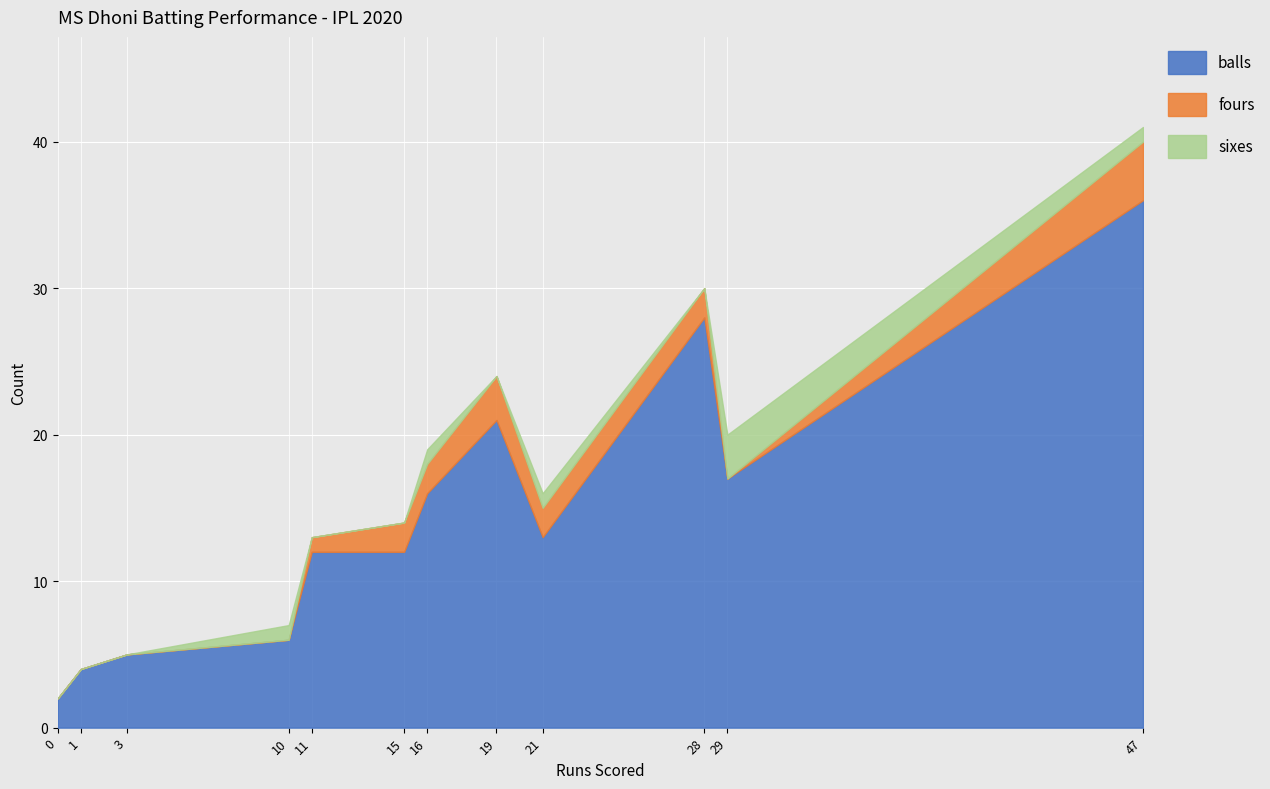

Reading left to right, extract all data points from this chart.

balls: 1=4	16=16	19=21	29=17	0=2	47=36	15=12	28=28	11=12	3=5	21=13	10=6
fours: 1=0	16=2	19=3	29=0	0=0	47=4	15=2	28=2	11=1	3=0	21=2	10=0
sixes: 1=0	16=1	19=0	29=3	0=0	47=1	15=0	28=0	11=0	3=0	21=1	10=1